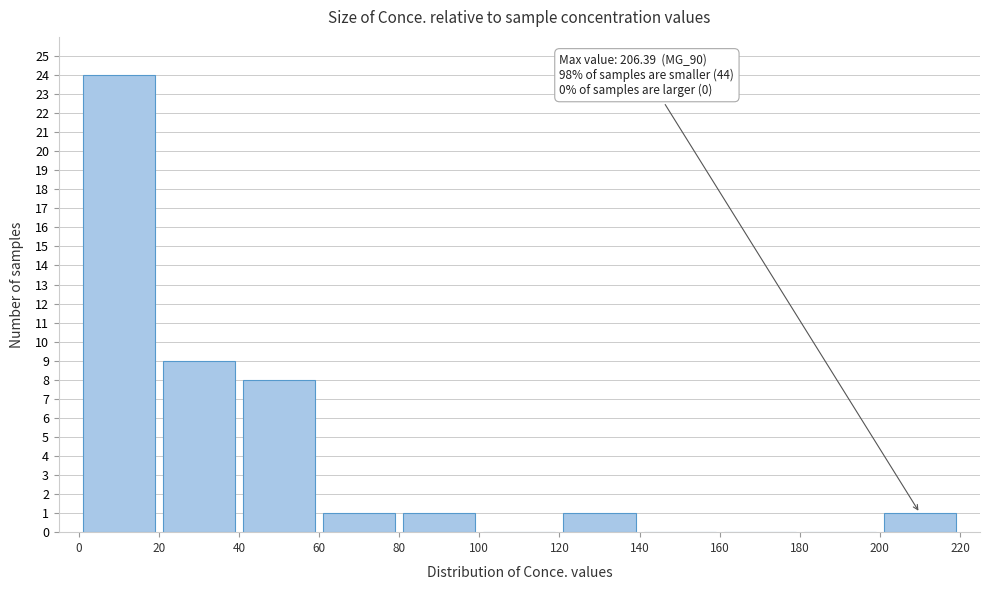

Which range on the x-axis has the tallest bar?

0 to 20